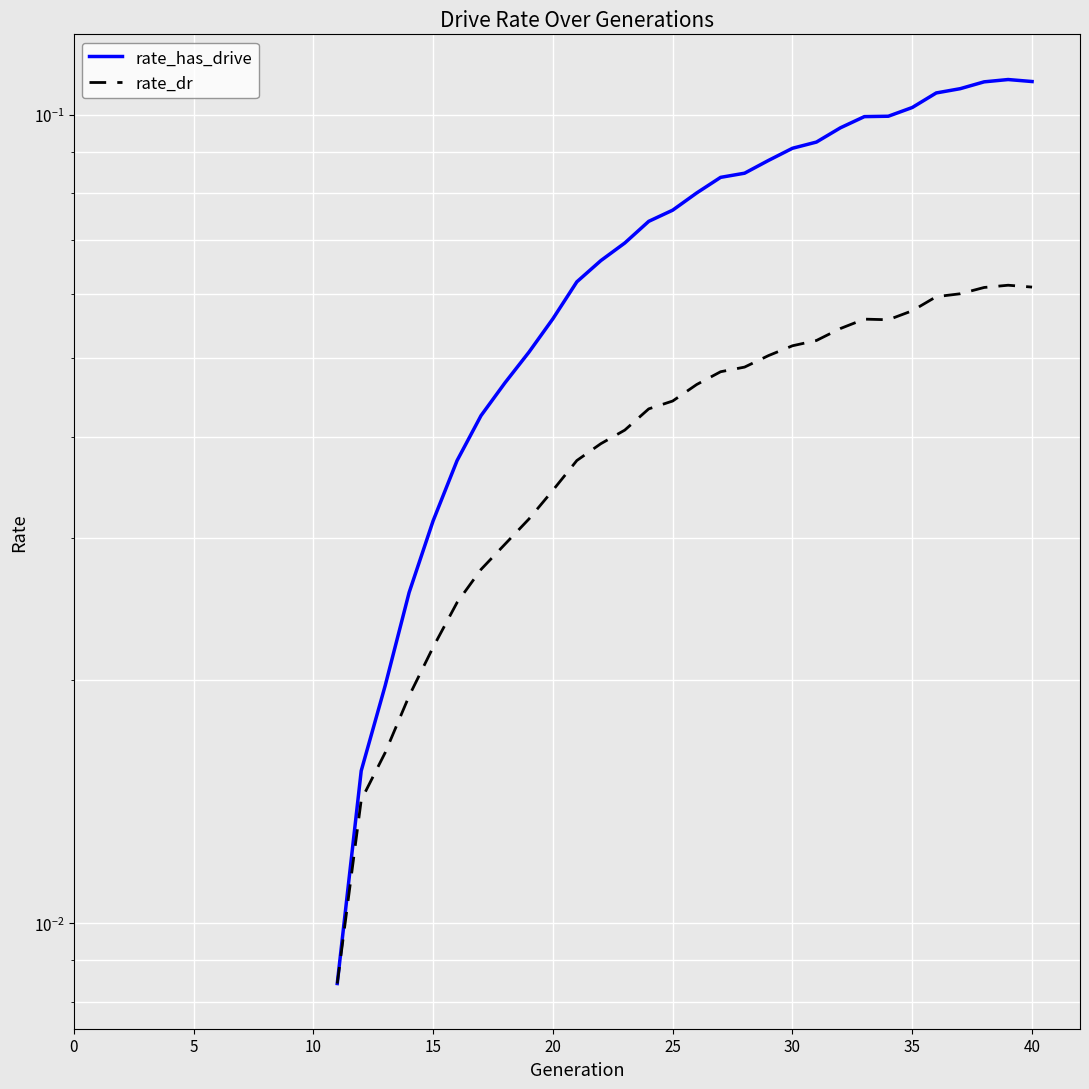

Is this an area chart (filled region under the line)?

No